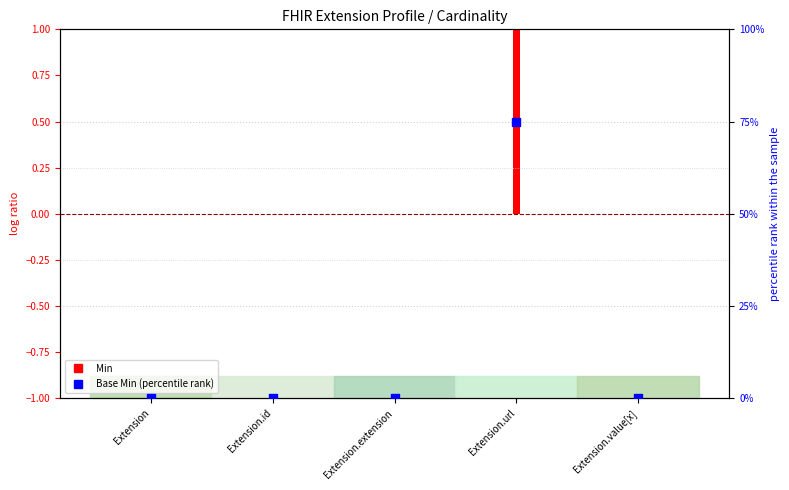

Between Extension.url and Extension.value[x], which is larger?

Extension.url